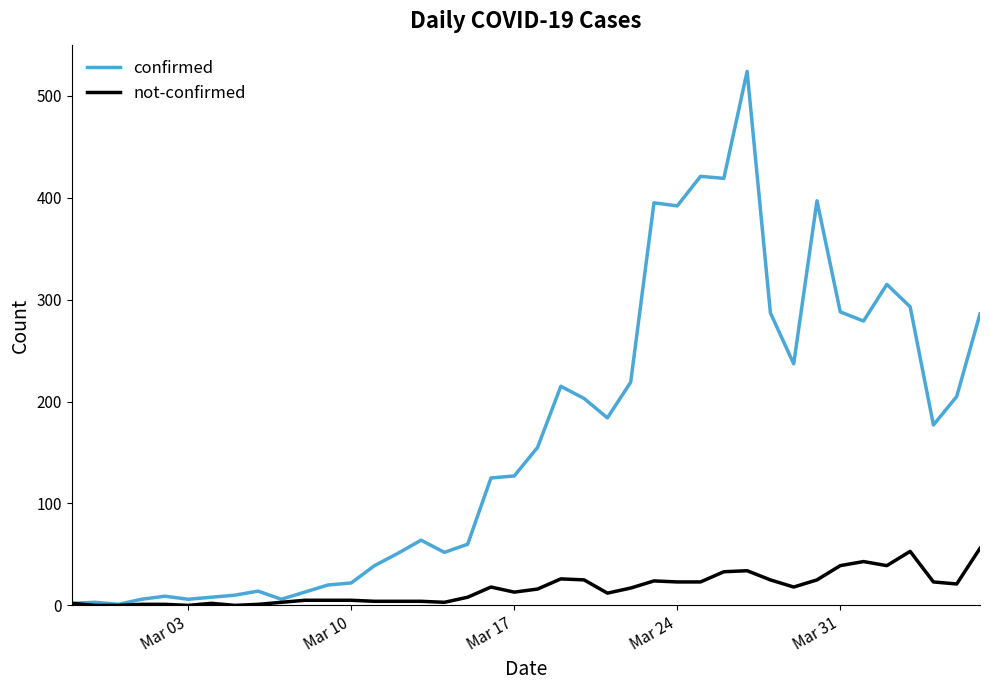

Which series has the widest spread of values?

confirmed